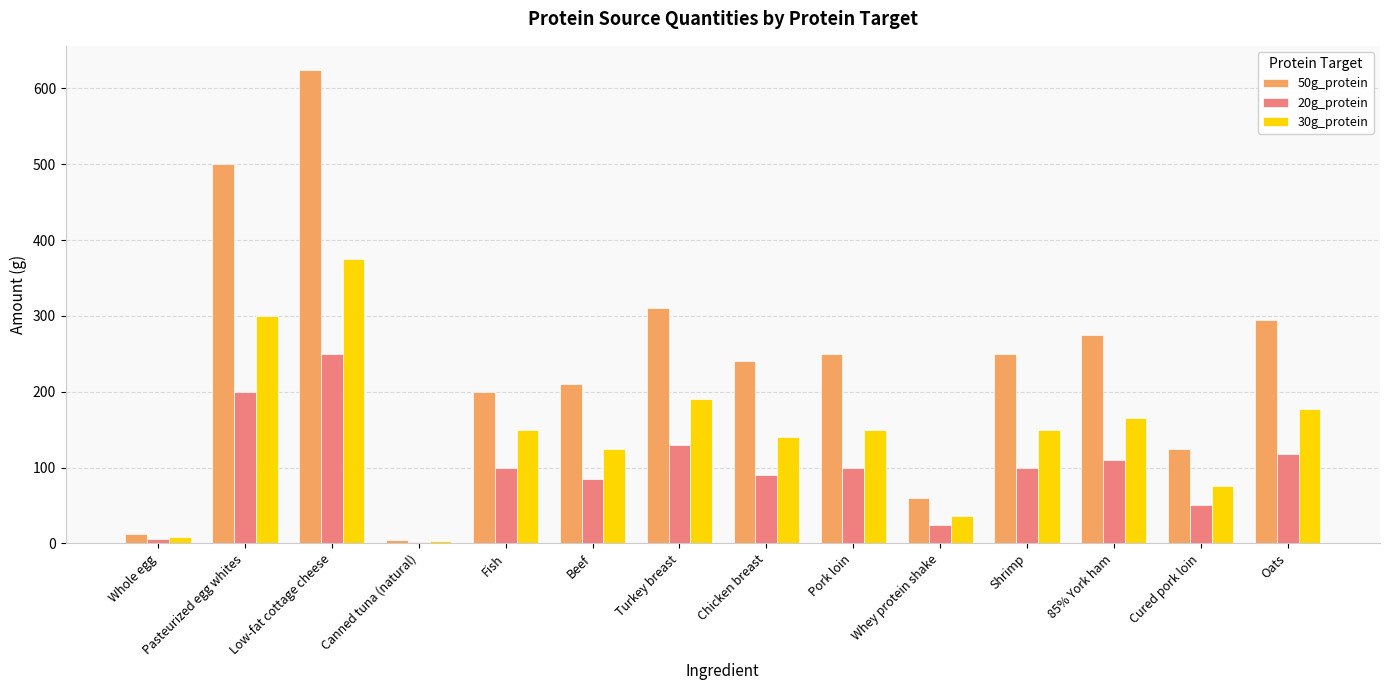

List the series in order of their overall mean, lowest first.

20g_protein, 30g_protein, 50g_protein